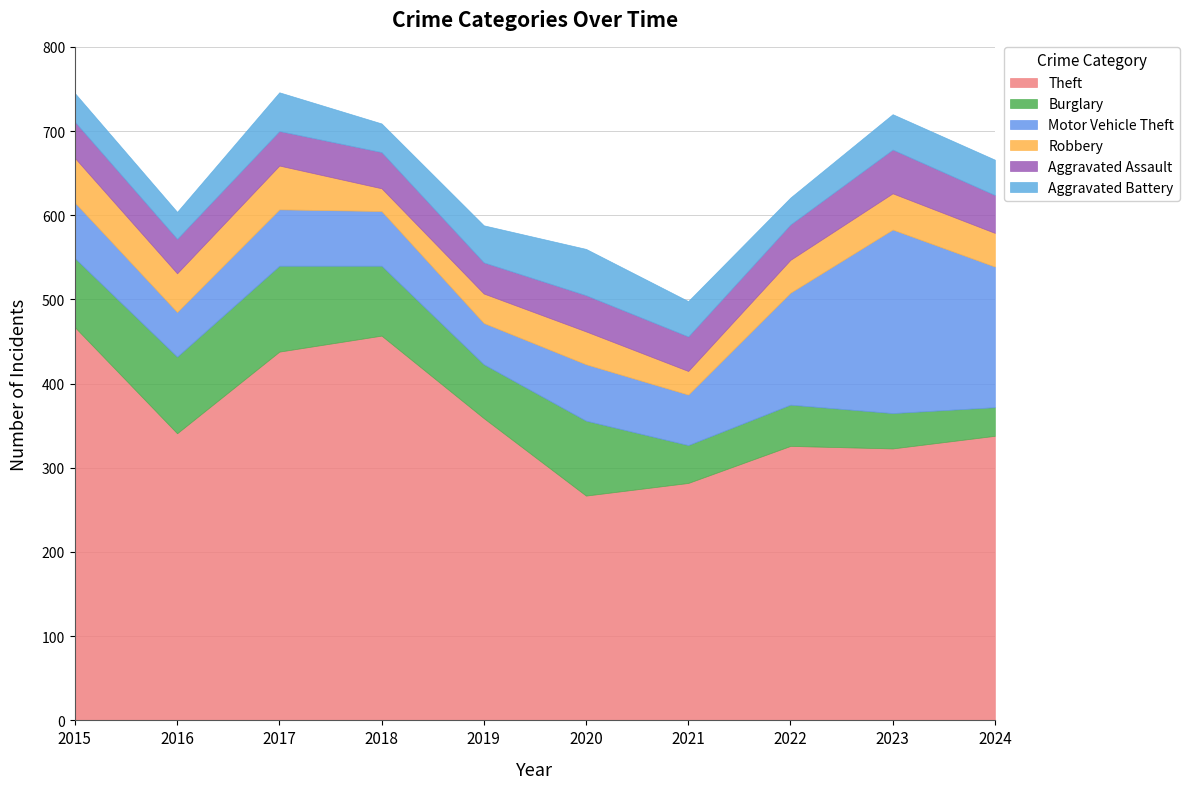

Reading left to right, extract all data points from this chart.

Theft: 467	341	438	457	359	267	282	326	323	338
Burglary: 82	91	102	83	64	89	45	49	42	34
Motor Vehicle Theft: 66	53	67	65	49	67	60	133	218	167
Robbery: 53	46	52	27	35	39	28	39	43	40
Aggravated Assault: 43	41	41	43	37	43	41	42	52	45
Aggravated Battery: 34	32	46	34	44	55	42	32	42	42